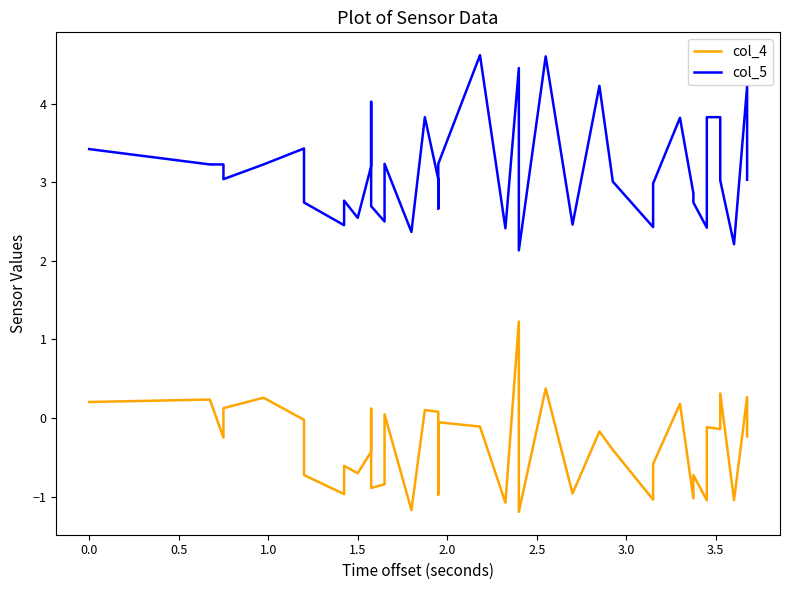

What is the label of the 3rd point from the left?

0.5